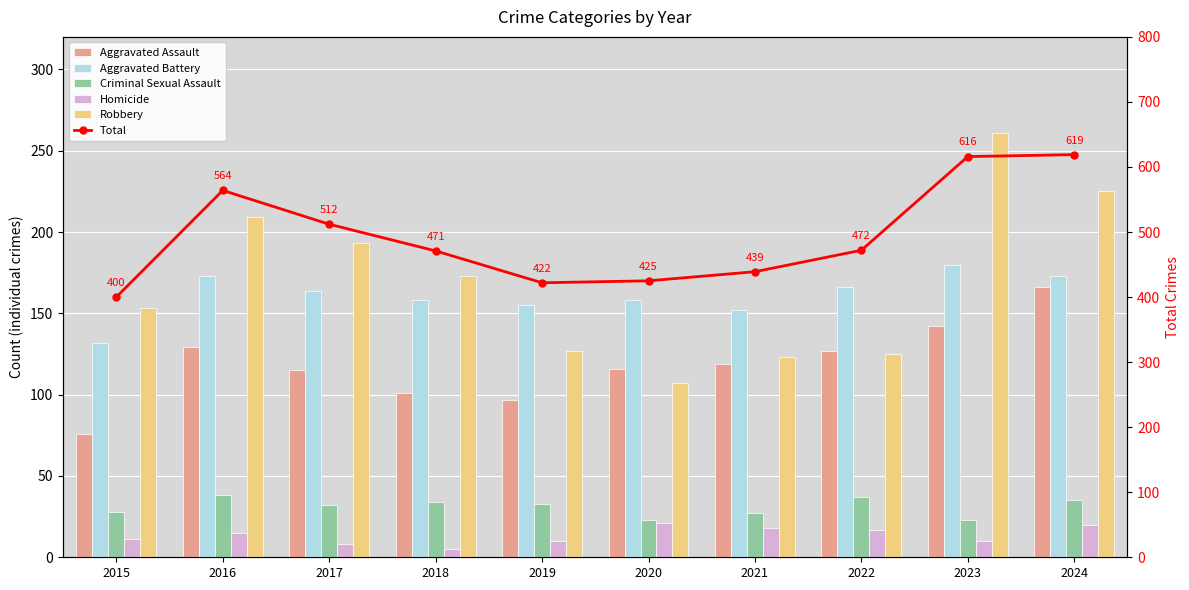

At how many categories does at least one series exceed 164?

10